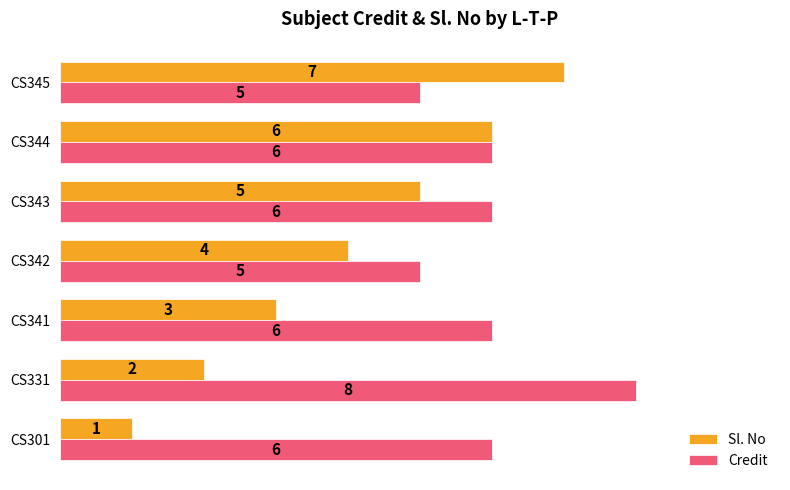

What is the sum of all Sl. No values?

28